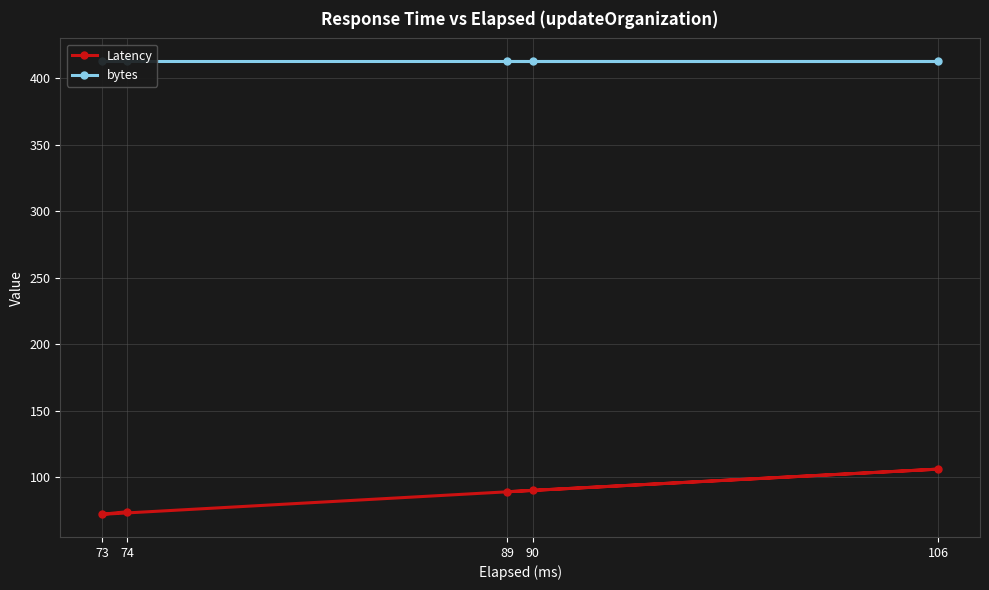

The value of bytes at 73 is 649. True or false?

False